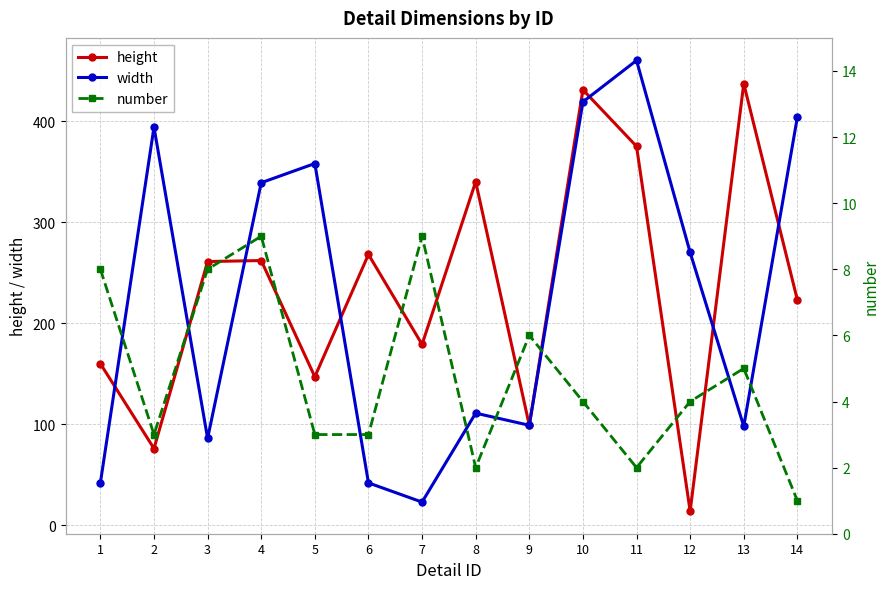

What is the sum of the number values at 12 and 3?

12